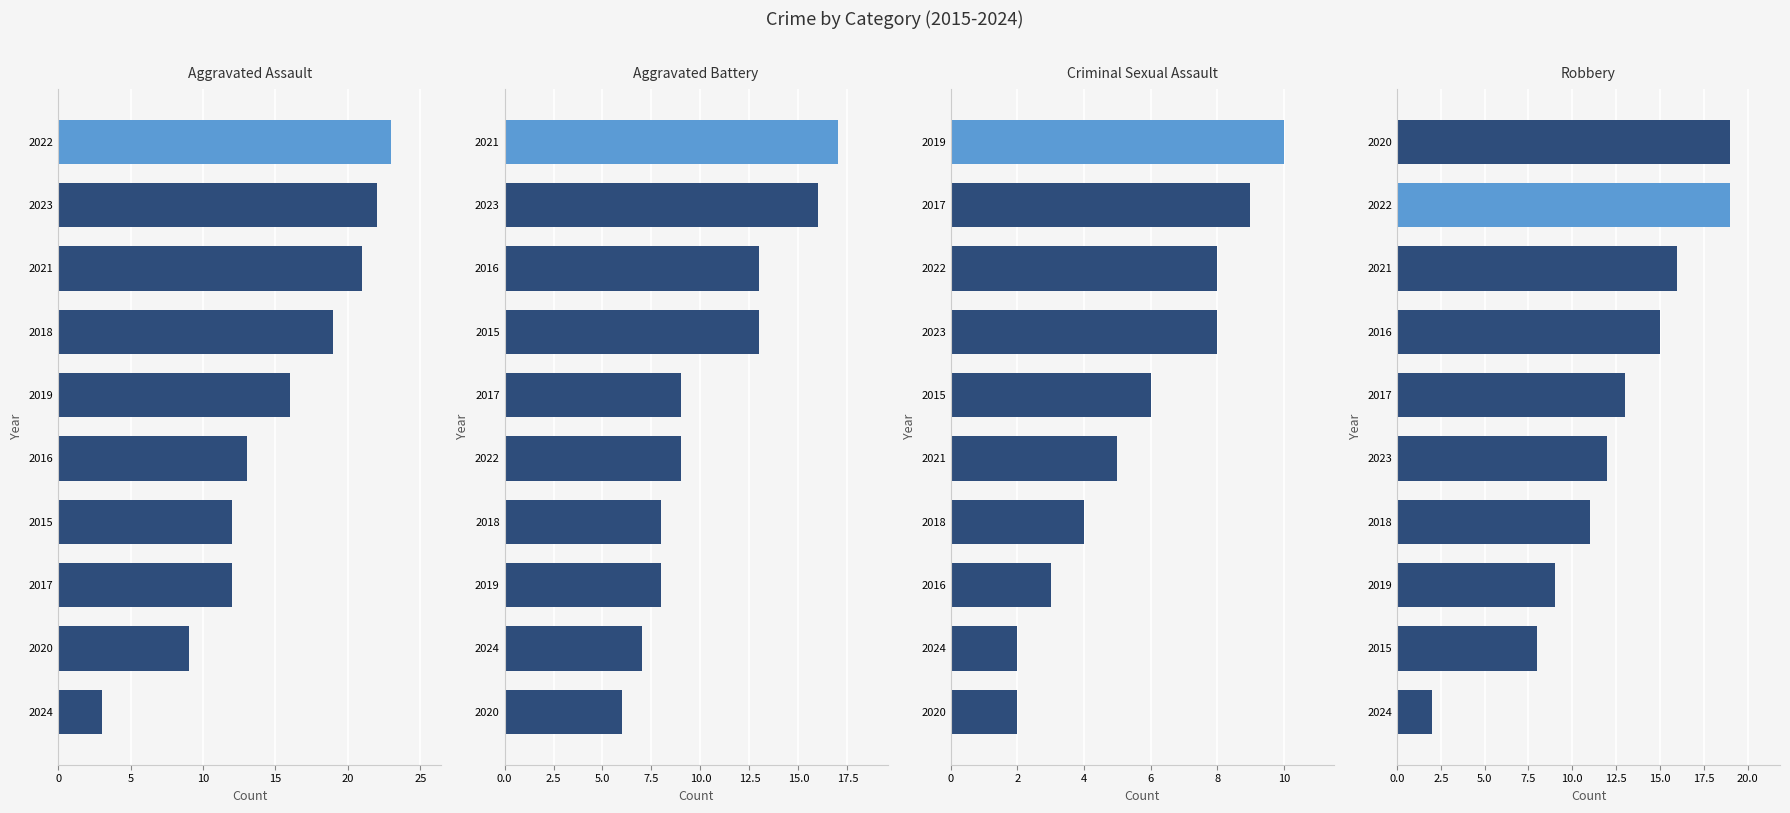

Reading left to right, what are all the values shown in this chart?

Aggravated Assault: 3	9	12	12	13	16	19	21	22	23
Aggravated Battery: 6	7	8	8	9	9	13	13	16	17
Criminal Sexual Assault: 2	2	3	4	5	6	8	8	9	10
Robbery: 2	8	9	11	12	13	15	16	19	19